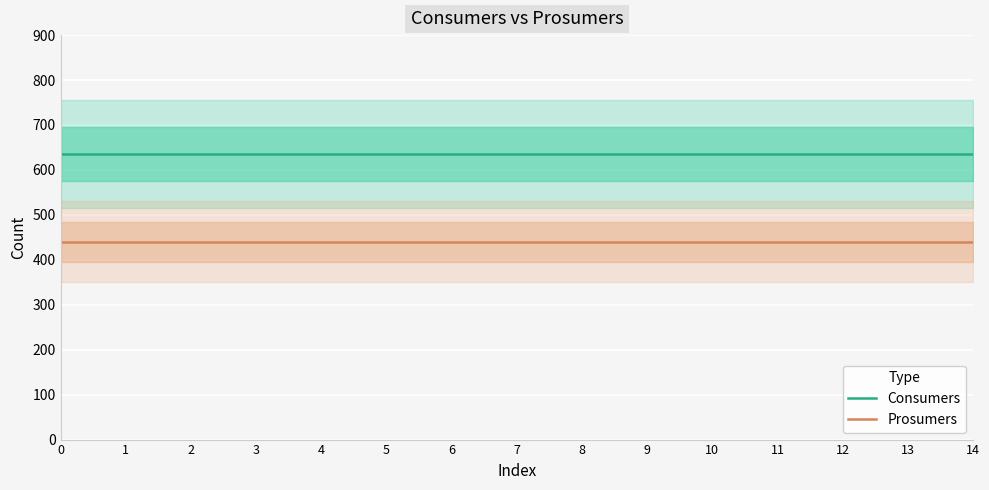

Does the chart display data point markers on the line(s)?

No